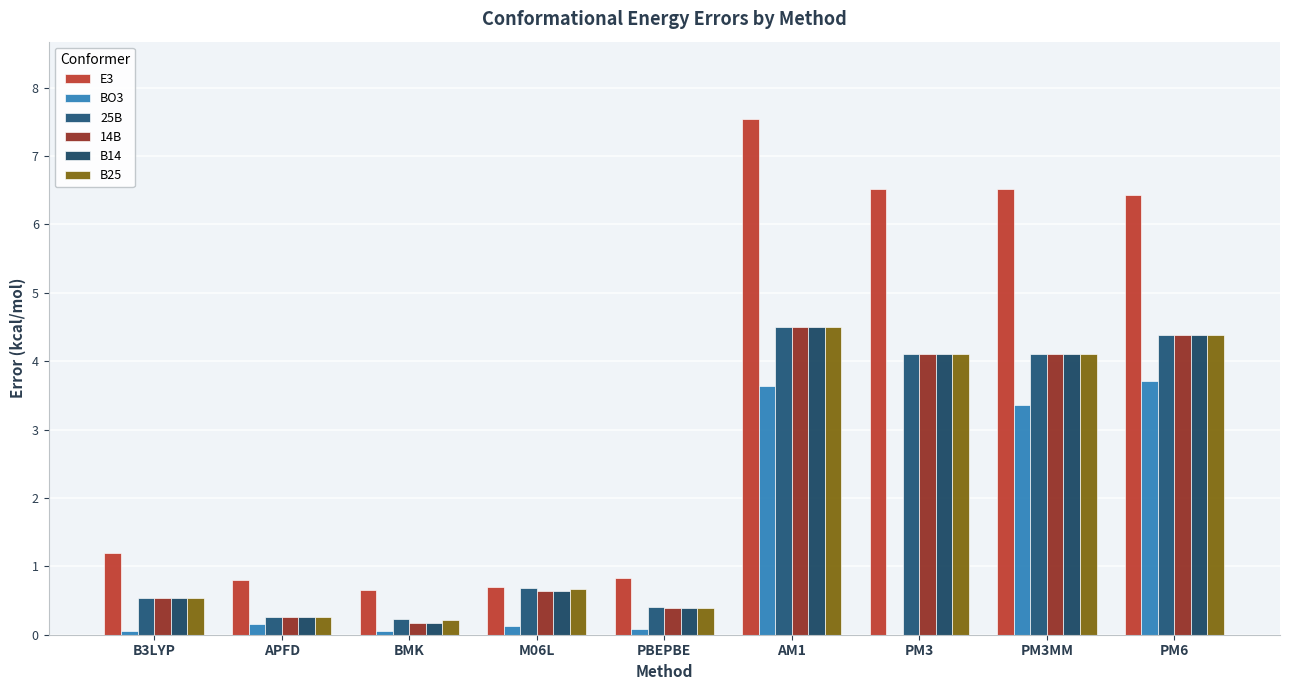

Which series has the largest range (max minus min)?

E3